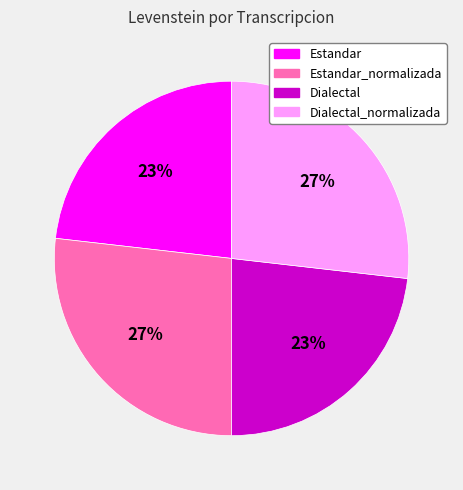

To the nearest percent, what is the combined percentage of Estandar_normalizada and Estandar?

50%